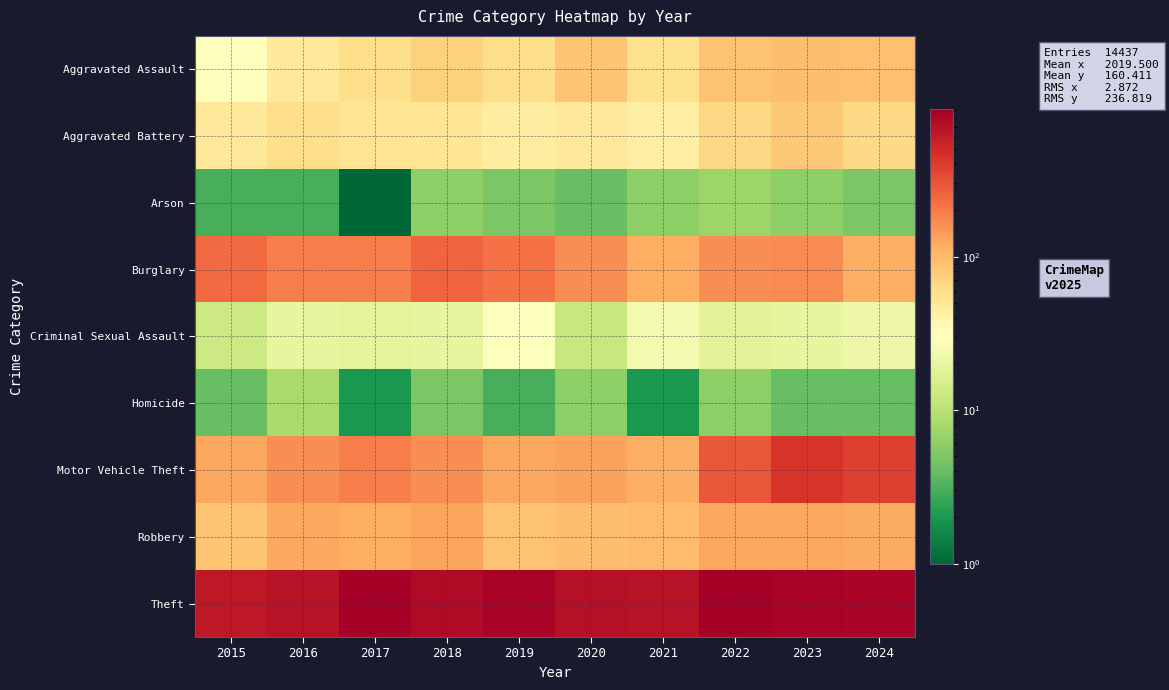

At which category does the chart reach its minimum across all series?

2017